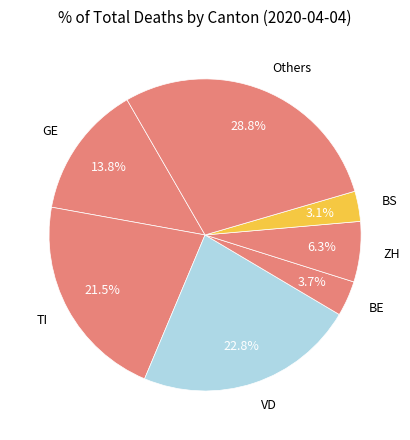

What is the ratio of the value at Others to the value at GE?

2.1